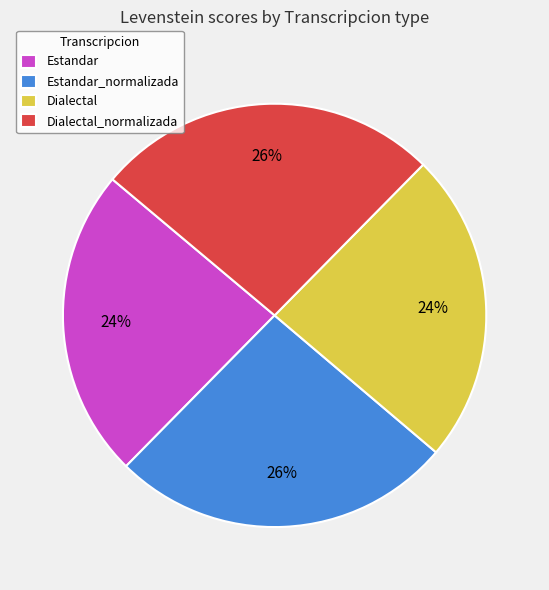

Is it true that Dialectal_normalizada is 26% of the pie?

True